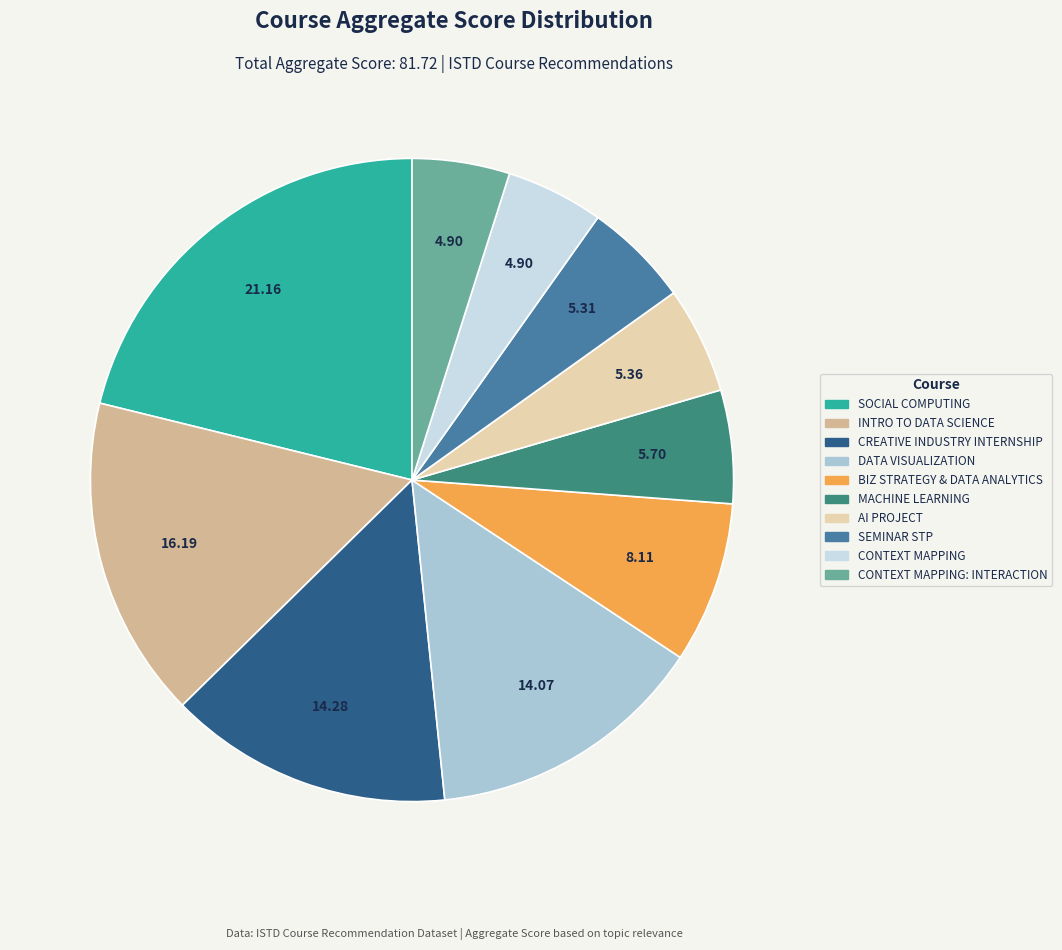

Does any single category account for the majority?

No